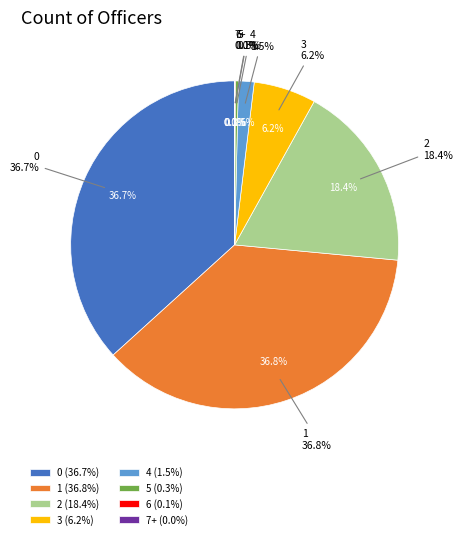

Rank the categories by value from highest to lowest.

1, 0, 2, 3, 4, 5, 6, 7+